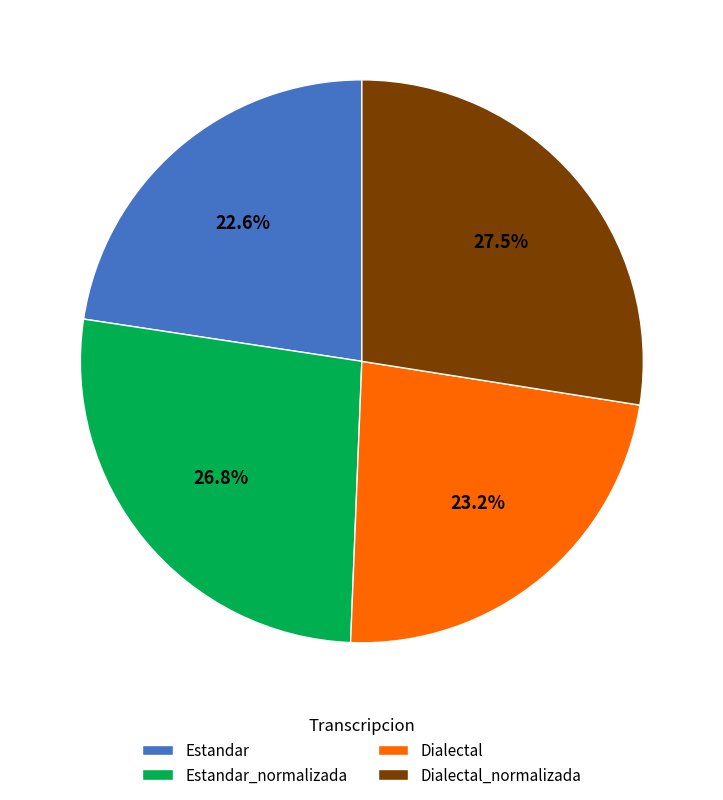

To the nearest percent, what is the difference between the largest and smallest slice percentages?

5%